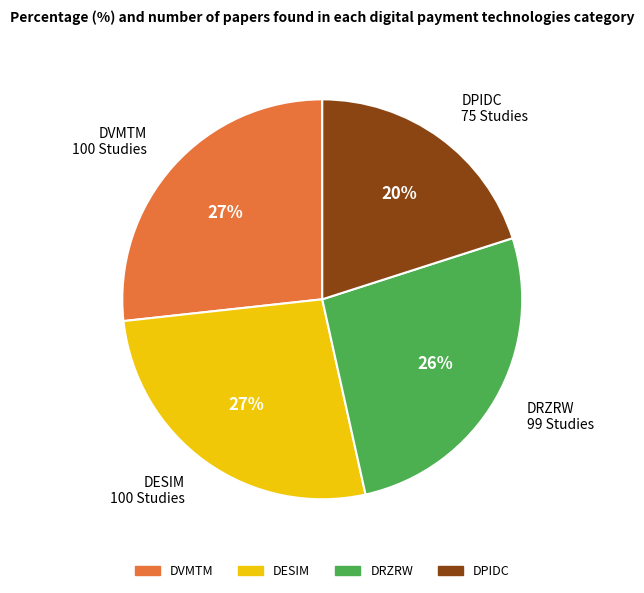

Which has a higher value, DPIDC or DRZRW?

DRZRW